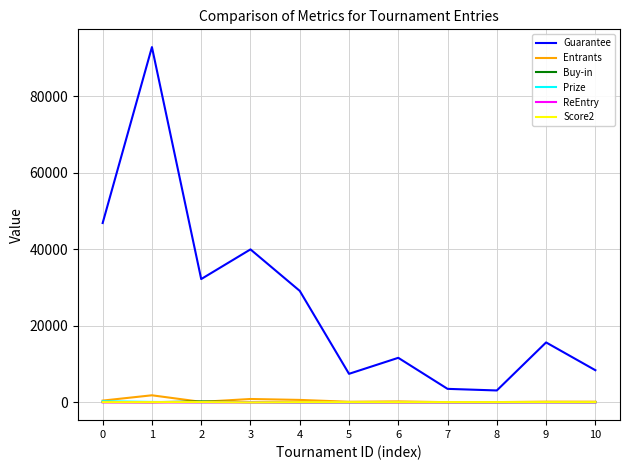

True or false: Score2 and Guarantee cross at least once.

False